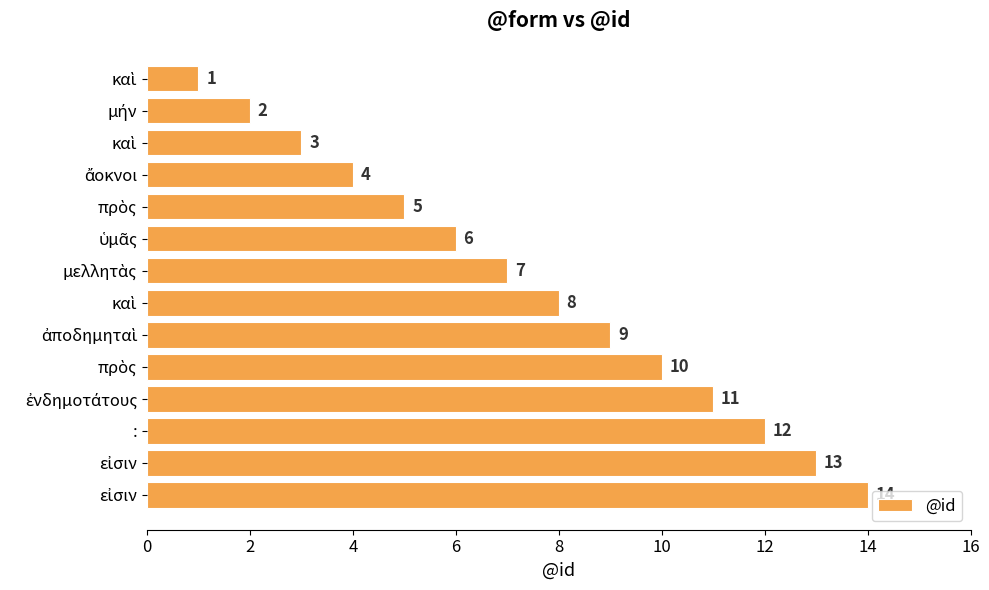

Are the bars horizontal?

Yes